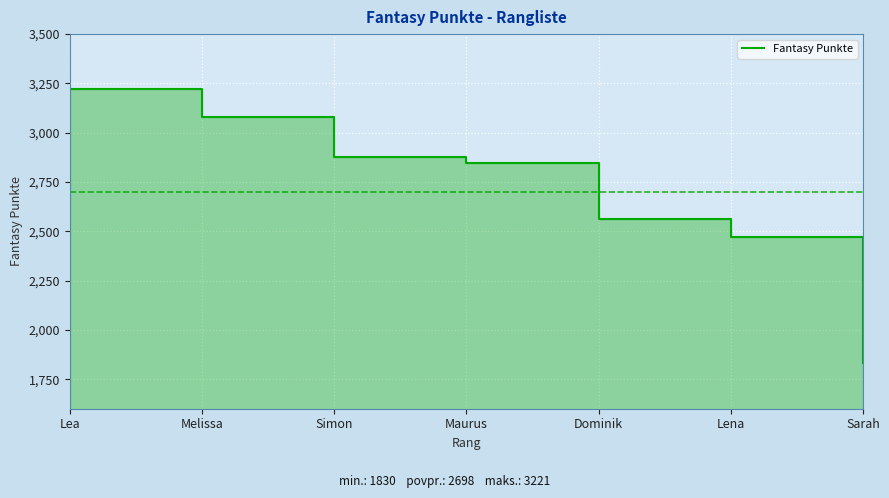

What is the difference between the second highest and minimum values?

1251